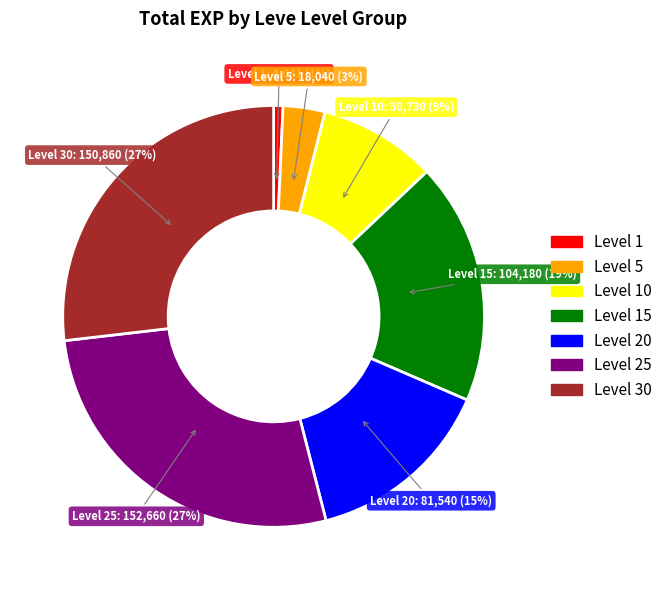

To the nearest percent, what is the average slice percentage?

14%